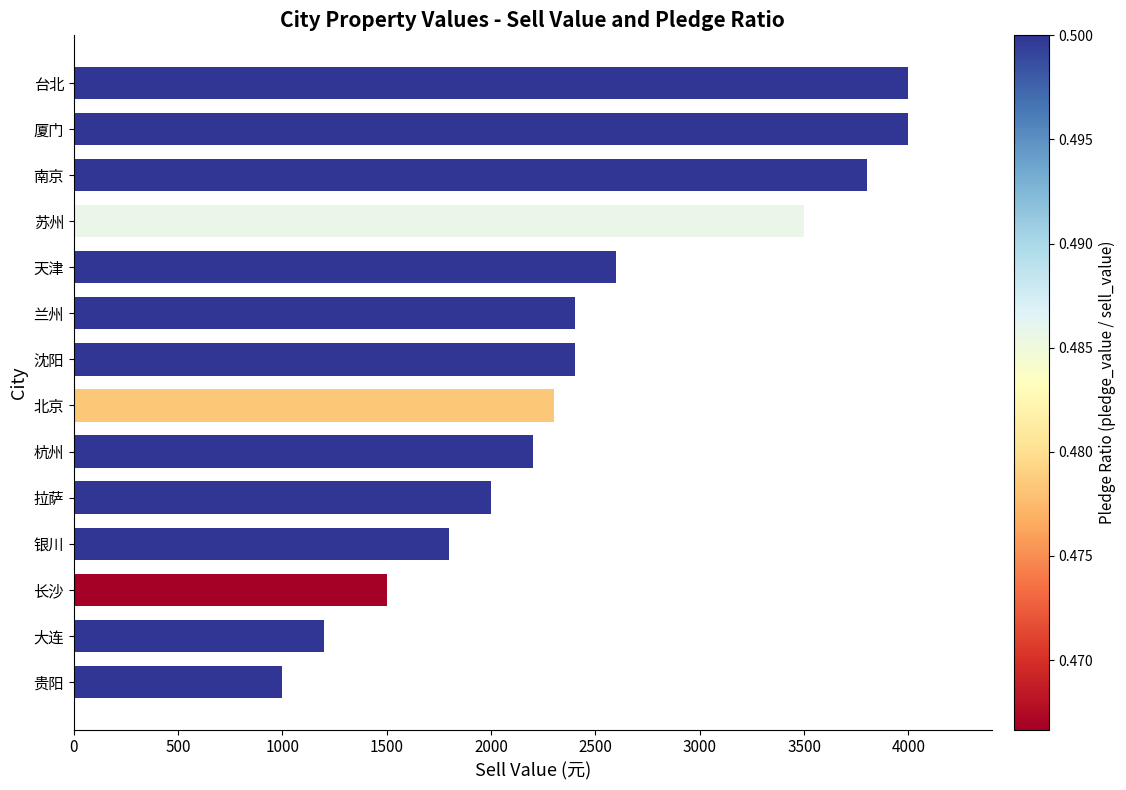

Reading bottom to top, what are all the values shown in this chart?

1000	1200	1500	1800	2000	2200	2300	2400	2400	2600	3500	3800	4000	4000